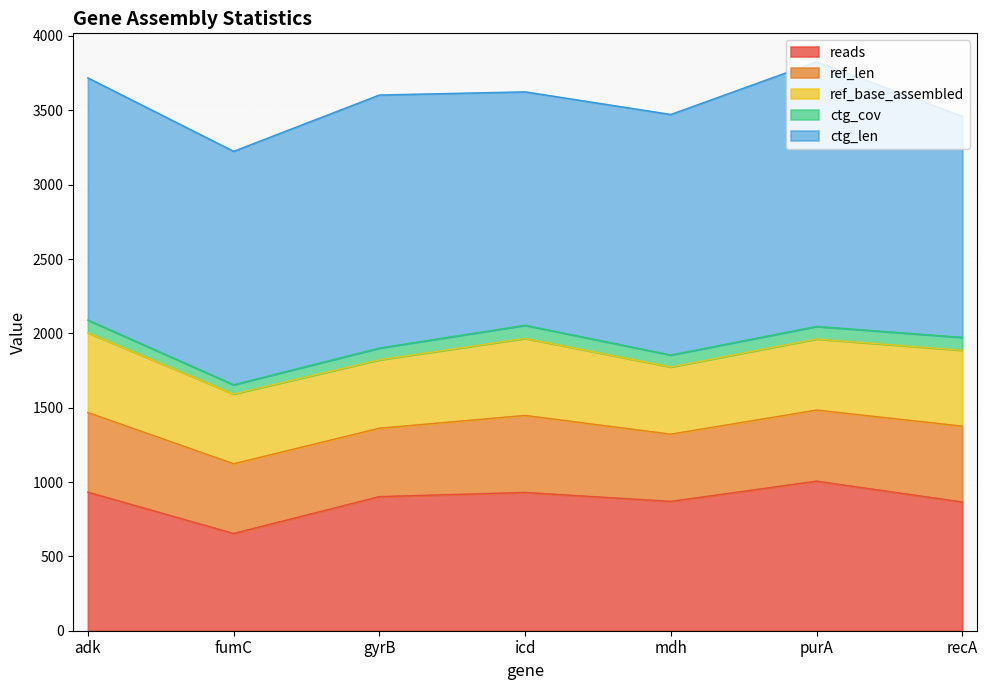

Is the value of reads at adk greater than the value of ctg_cov at fumC?

Yes